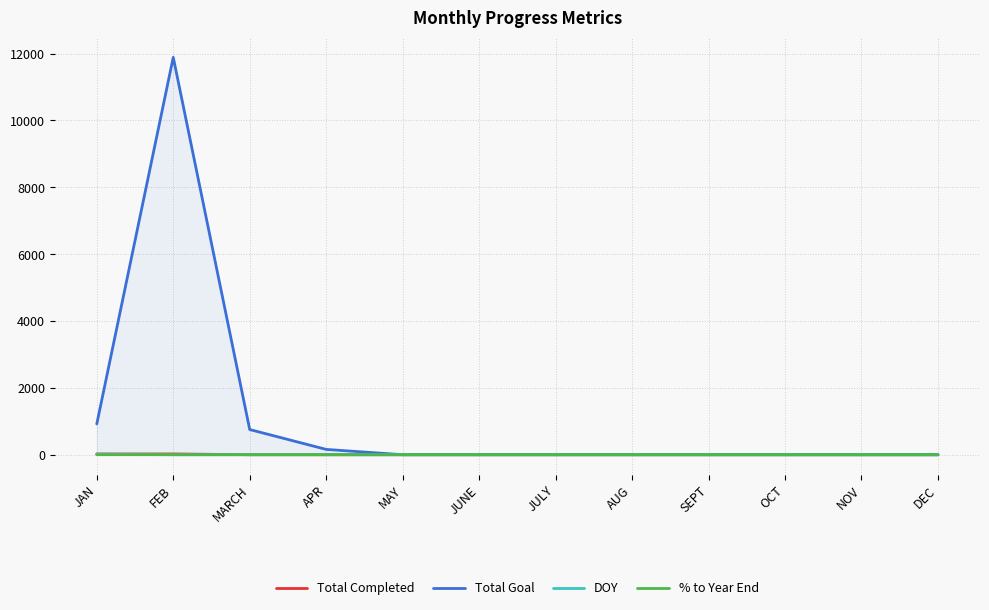

True or false: Total Goal and % to Year End cross at least once.

False